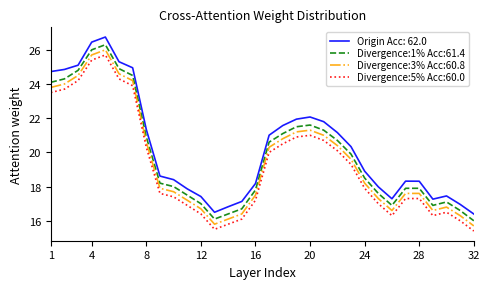

True or false: Divergence:5% Acc:60.0 and Divergence:3% Acc:60.8 intersect in this chart.

False